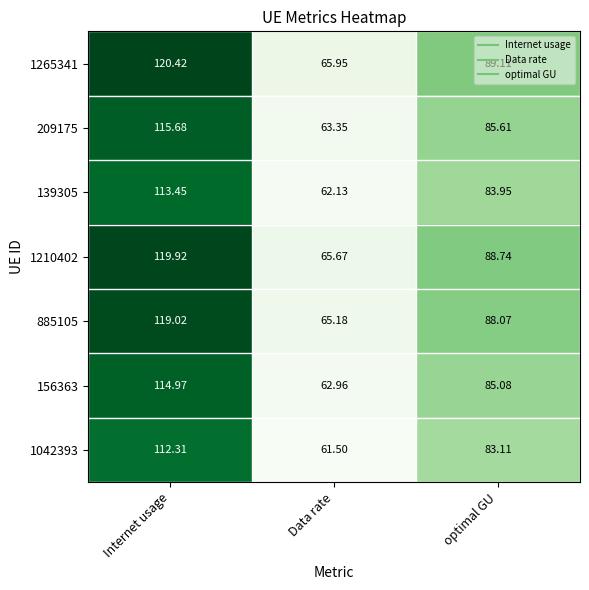

How many values in the 209175 series exceed 85?

2